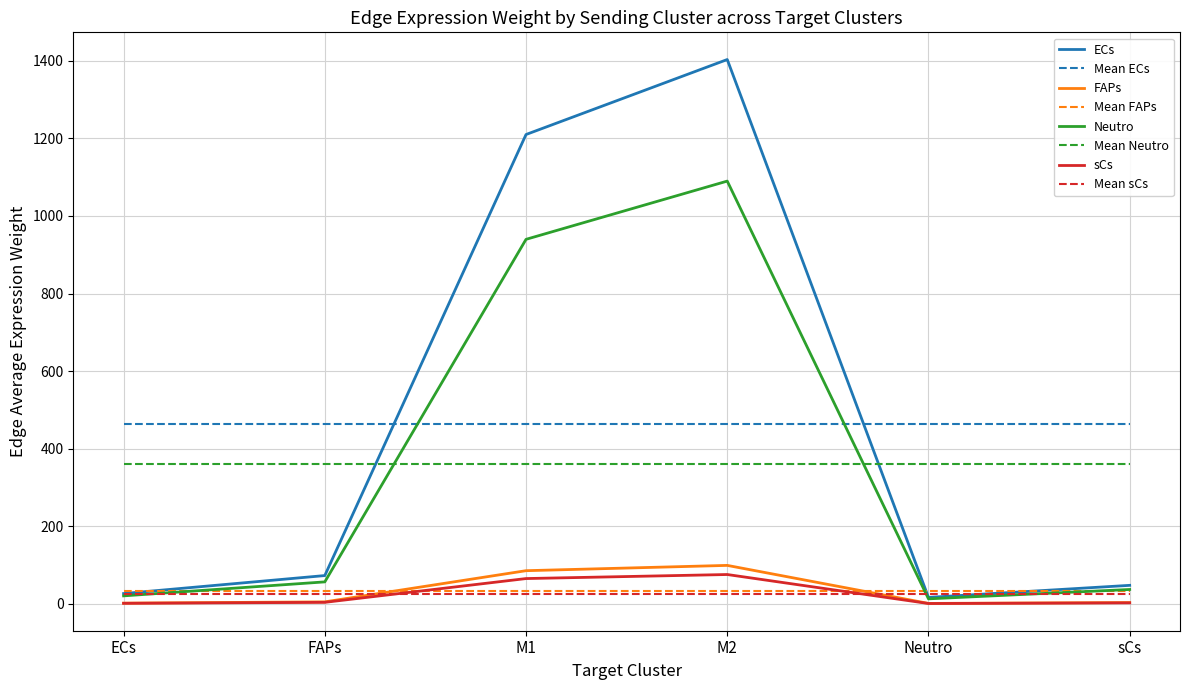

The value of ECs at Neutro is 16.7. True or false?

True